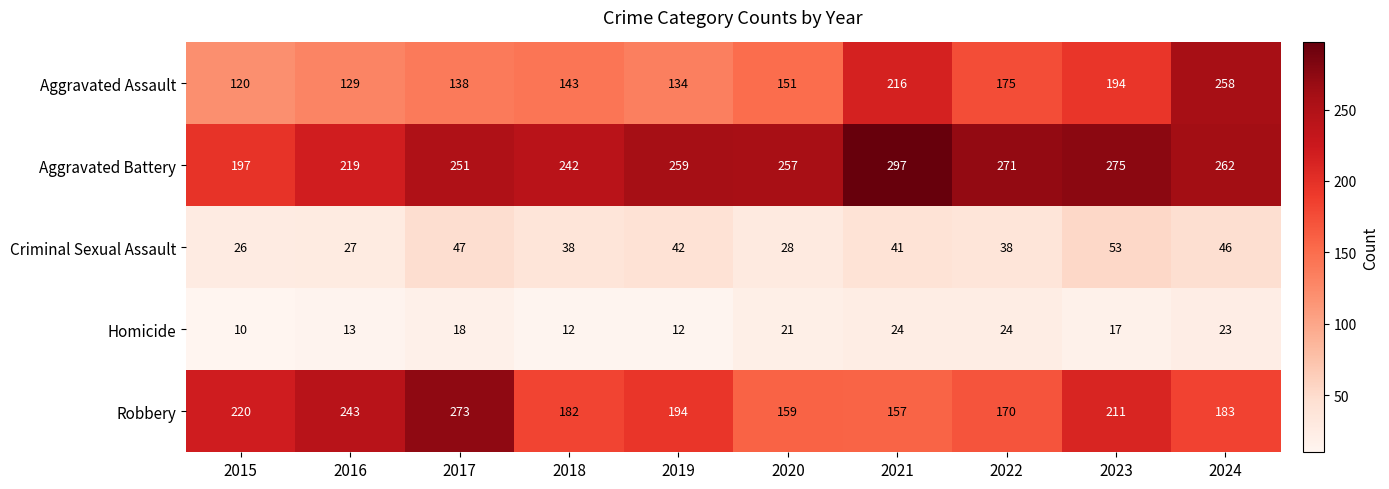

At which label does Criminal Sexual Assault reach its minimum?

2015